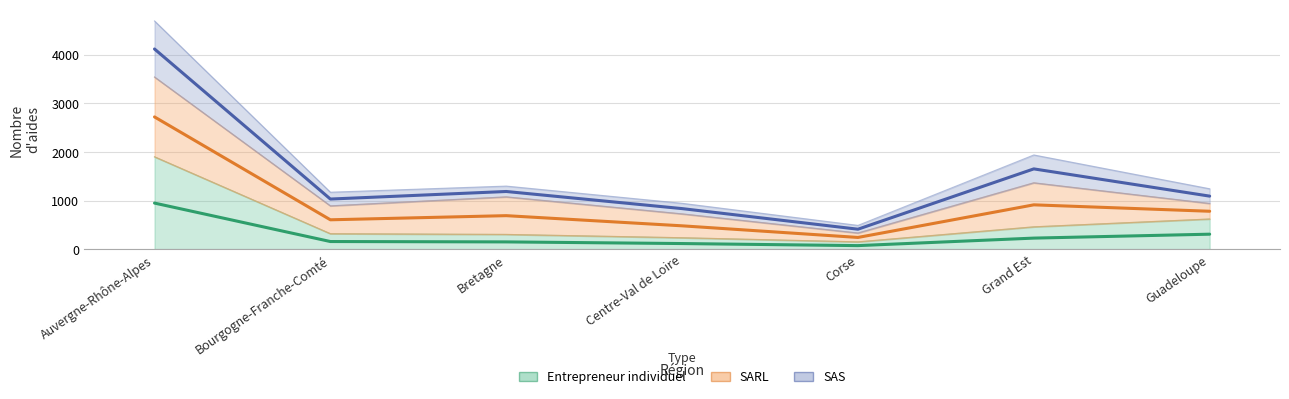

At how many categories does at least one series exceed 4593?

1